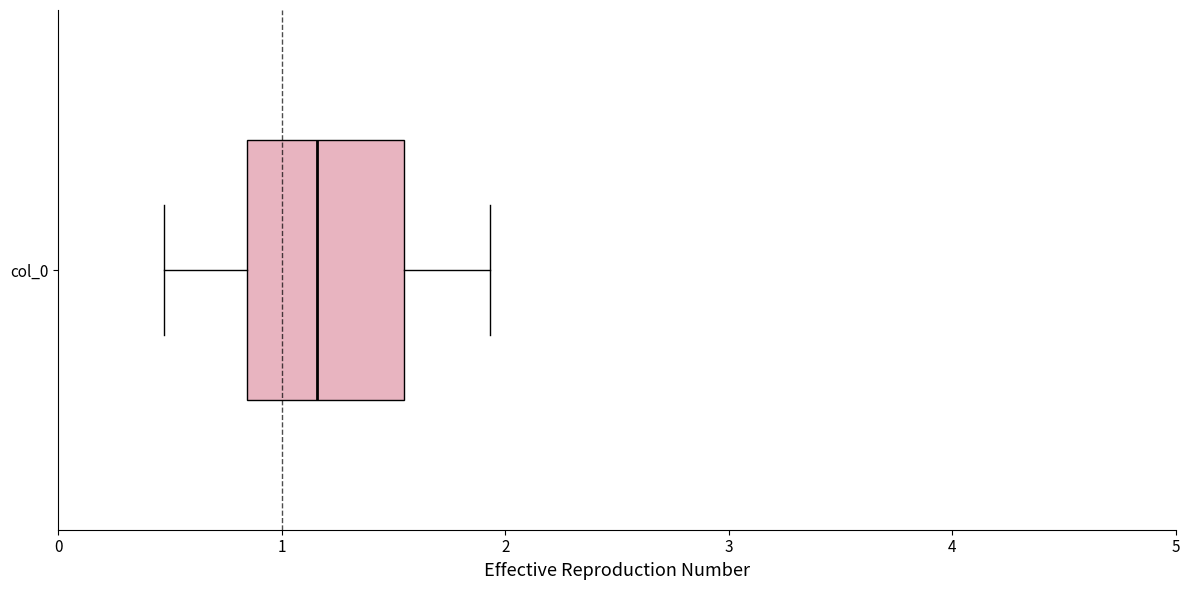

Transcribe this box plot: give where the median line is, the range the box spans, and where the two whiskers end, as read against the x-axis. The values are not printed on the chart, so give them approximately, as read against the axis.

median 1.2, box 0.8 to 1.5, whiskers 0.5 to 1.9